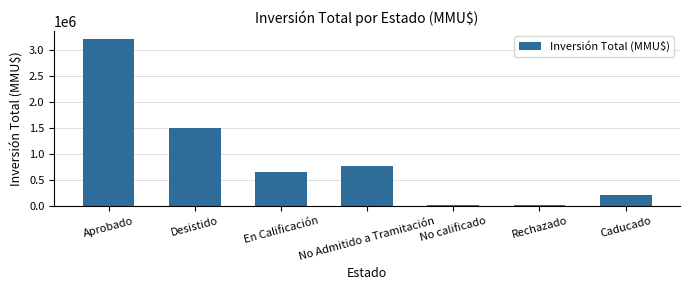

What position from the left is No Admitido a Tramitación?

4